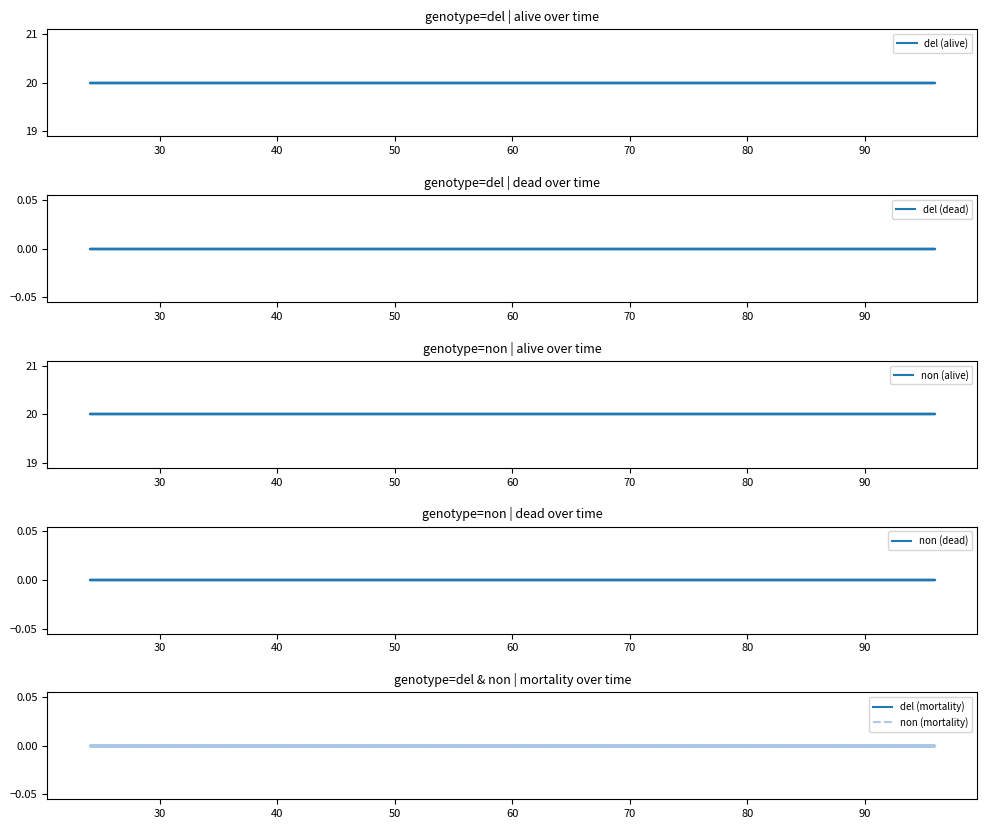

What is the total value across all series at 30?

40